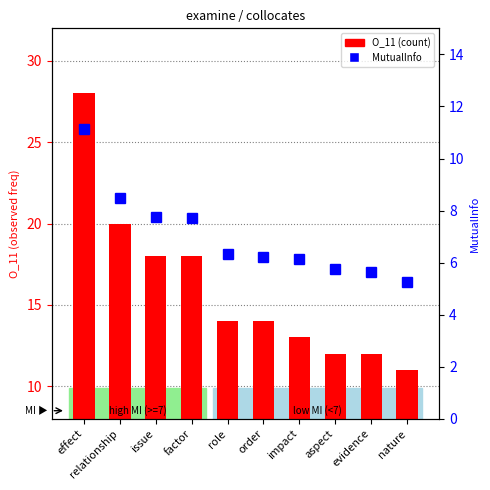

How many categories are shown in the chart?

10